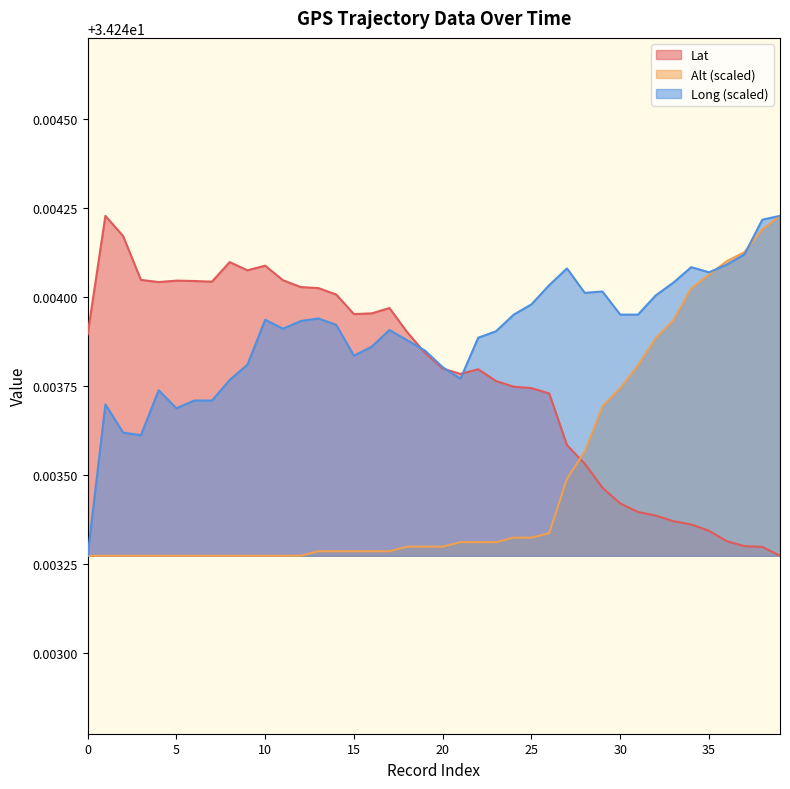

List the series in order of their peak value, lowest first.

Lat, Alt, Long